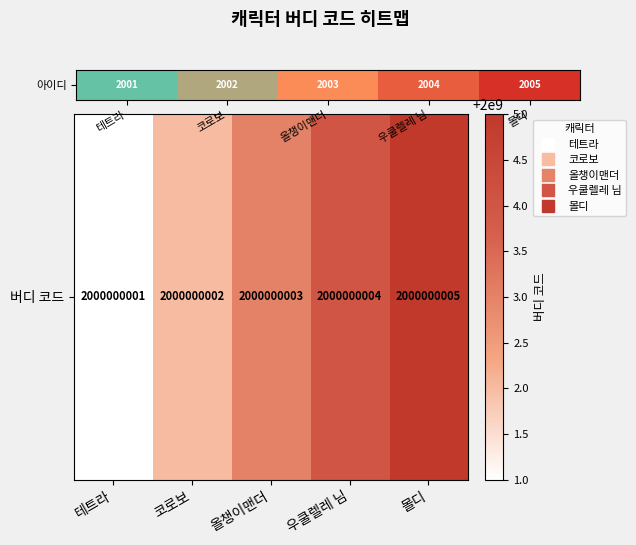

Rank the categories by value from lowest to highest.

테트라, 코로보, 올챙이맨더, 우쿨렐레 님, 몰디